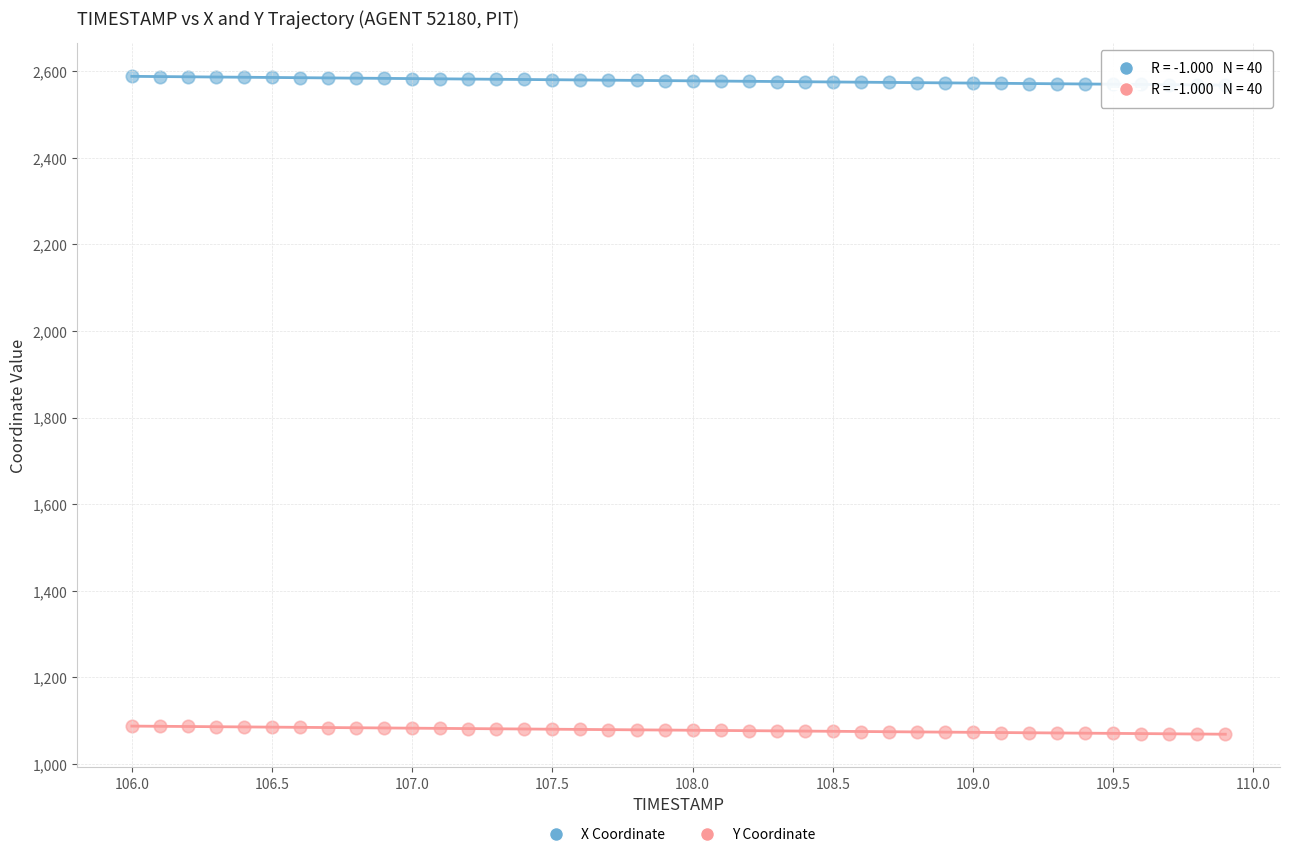

Which series reaches the minimum Y coordinate?

Y Coordinate